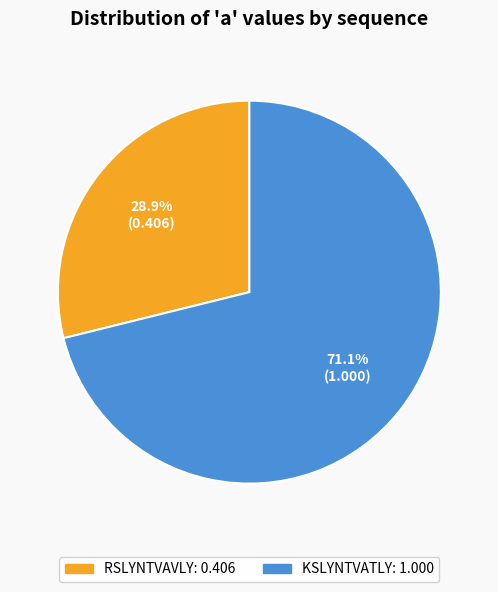

Is there any slice that represents more than half of the pie?

Yes